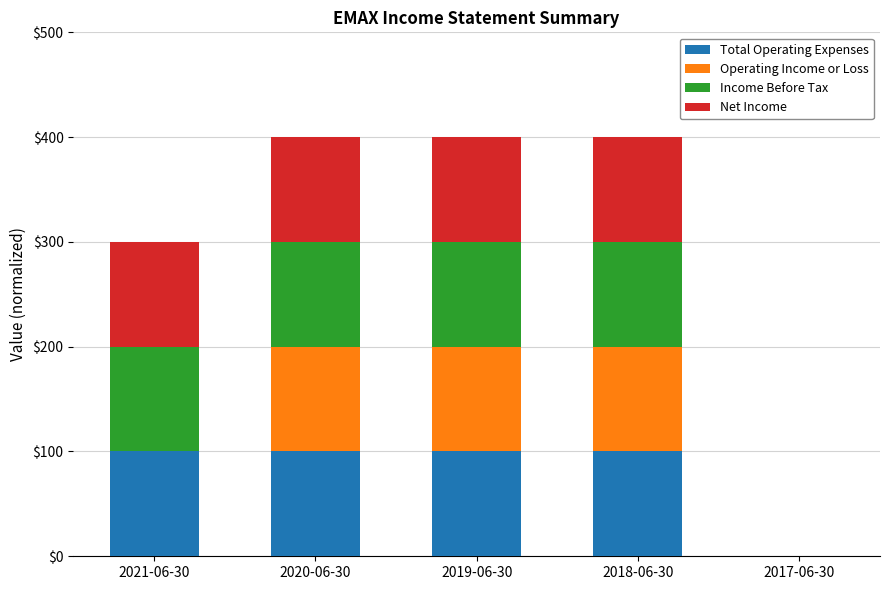

Reading left to right, what are the values for Total Operating Expenses?

2021-06-30=100	2020-06-30=100	2019-06-30=100	2018-06-30=100	2017-06-30=0